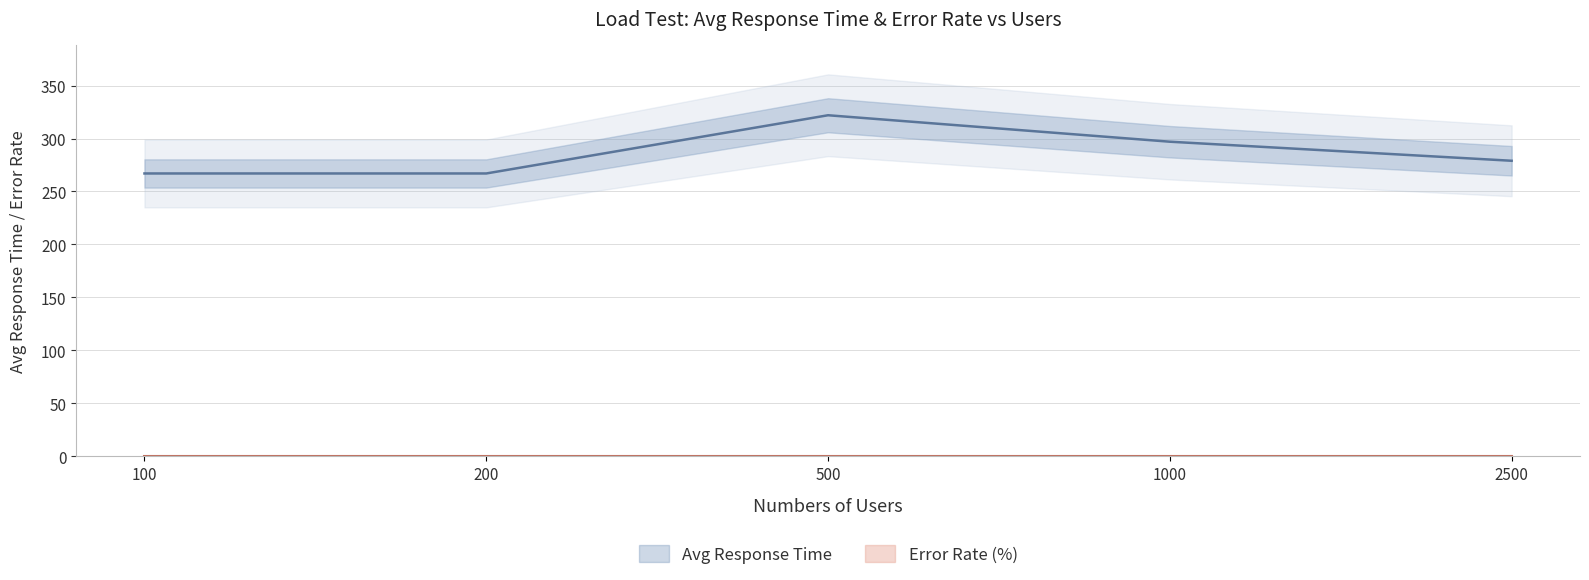

Count the values in the range 267 to 297.

4